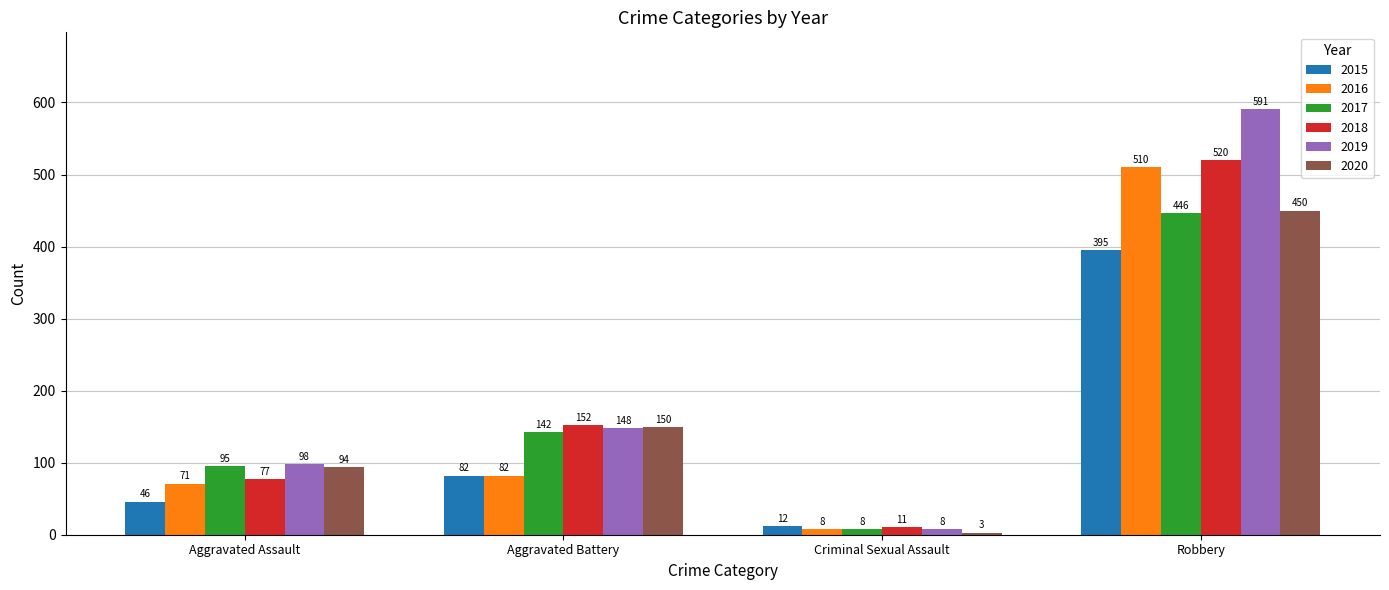

What is the label of the 1st bar from the right?

Robbery